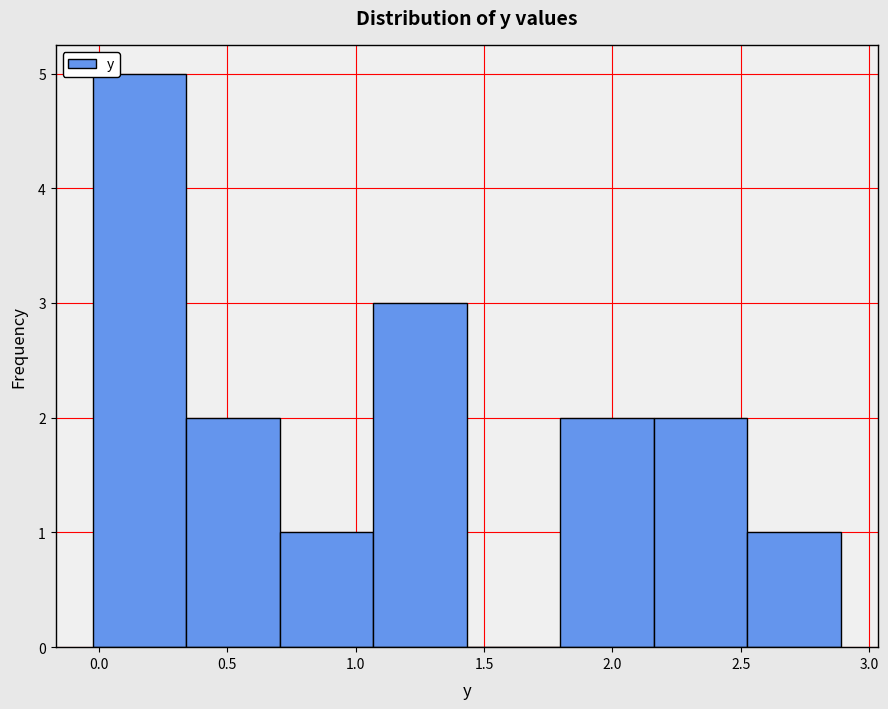

Over which range of the x-axis is the bar tallest?

0.00 to 0.35